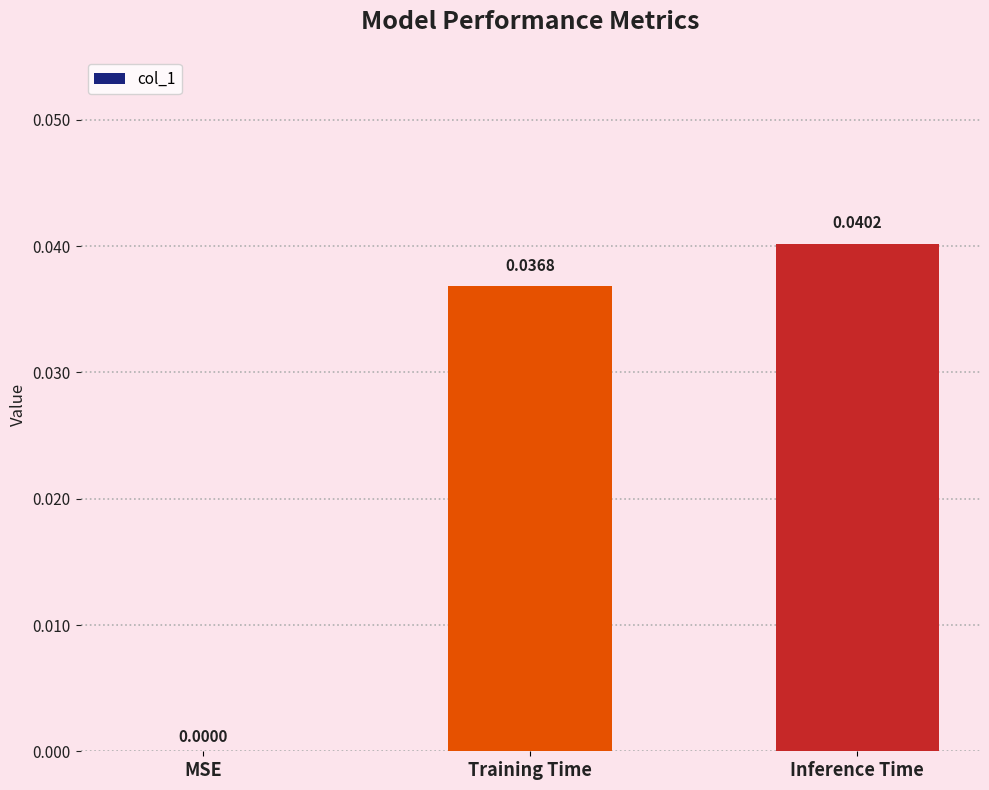

At which label is the value closest to 0?

MSE